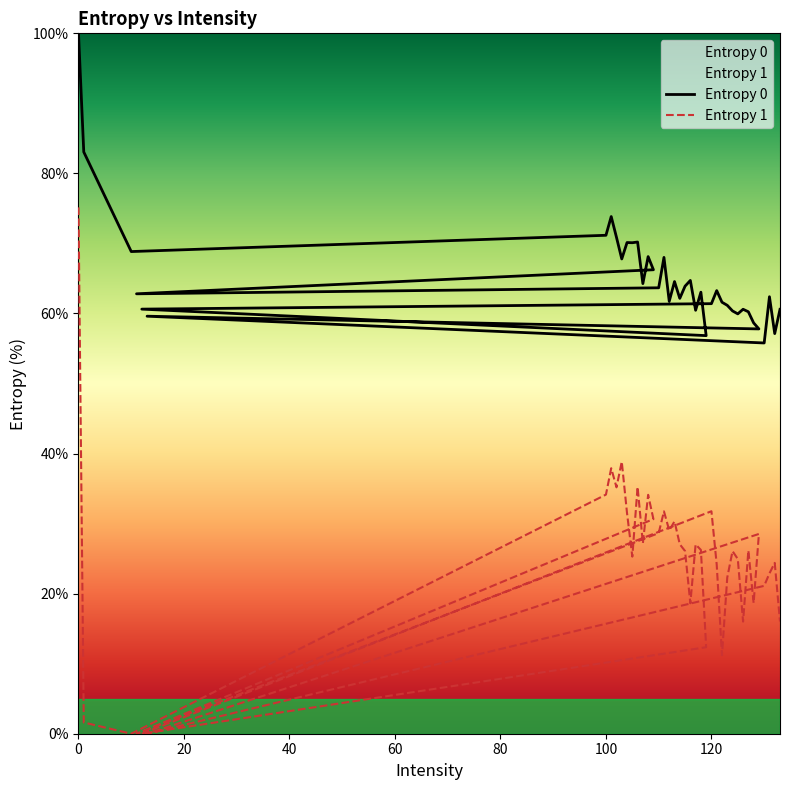

How many data points in Entropy 1 are above 26?

22